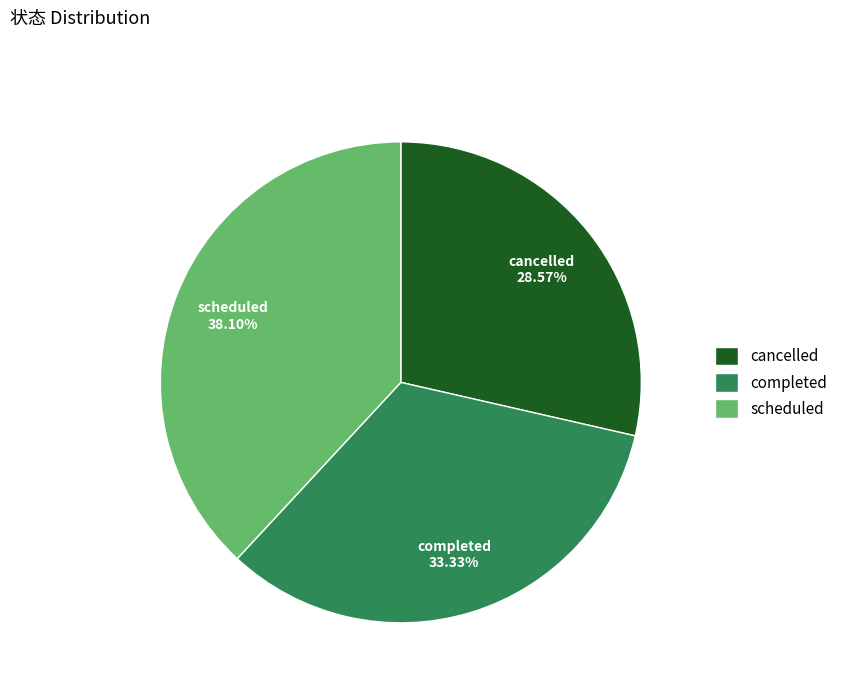

To the nearest percent, what is the difference between the cancelled and scheduled slice percentages?

10%